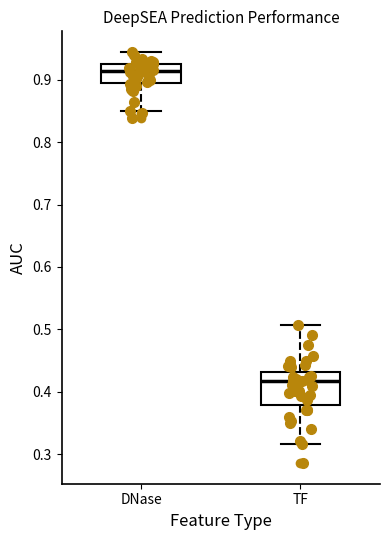

Reading left to right, transcribe this box plot: for each box, give where its median line is, the range the box spans, and where its two whiskers end, as read against the y-axis. The values are not printed on the chart, so give them approximately, as read against the axis.

DNase: median 0.91, box 0.89 to 0.93, whiskers 0.85 to 0.94
TF: median 0.42, box 0.38 to 0.43, whiskers 0.32 to 0.51